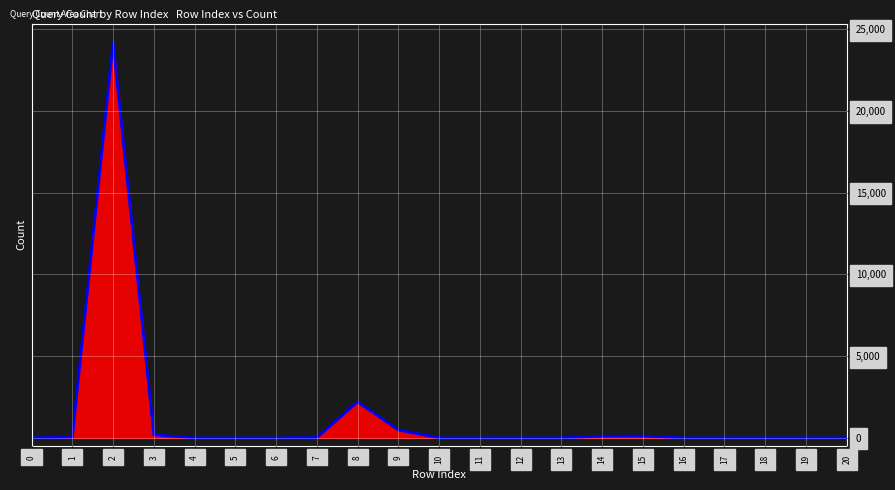

Reading right to left, what are all the values shown in this chart?

0	0	0	0	0	108	102	0	0	0	0	484	2200	18	0	0	0	184	24142	38	5